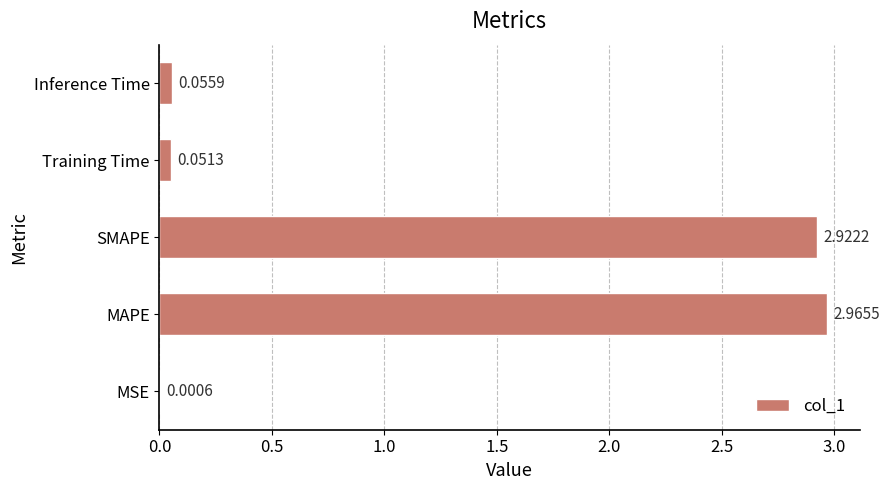

What is the average value?

1.2